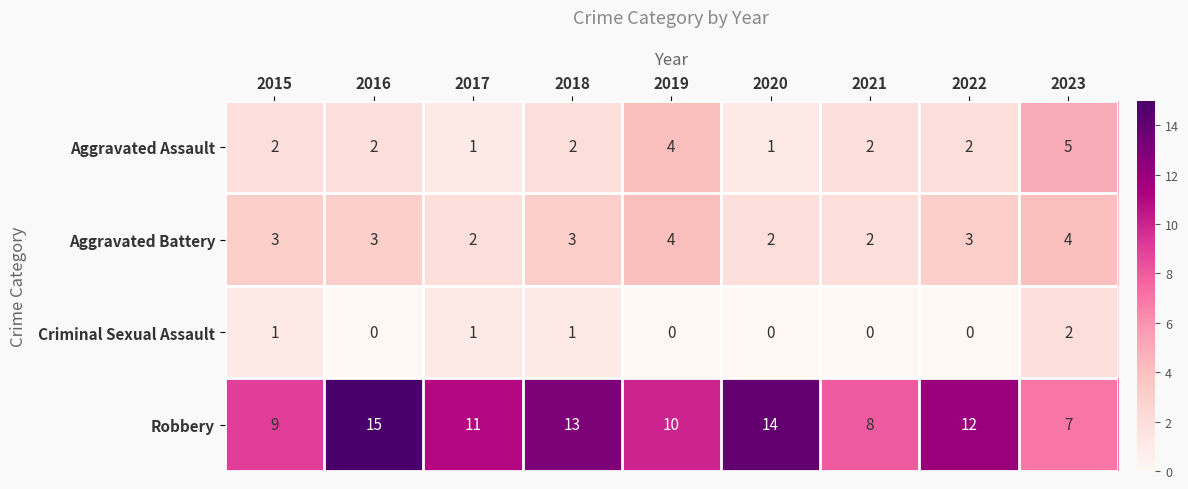

Between 2015 and 2017, which series saw the biggest shift?

Robbery